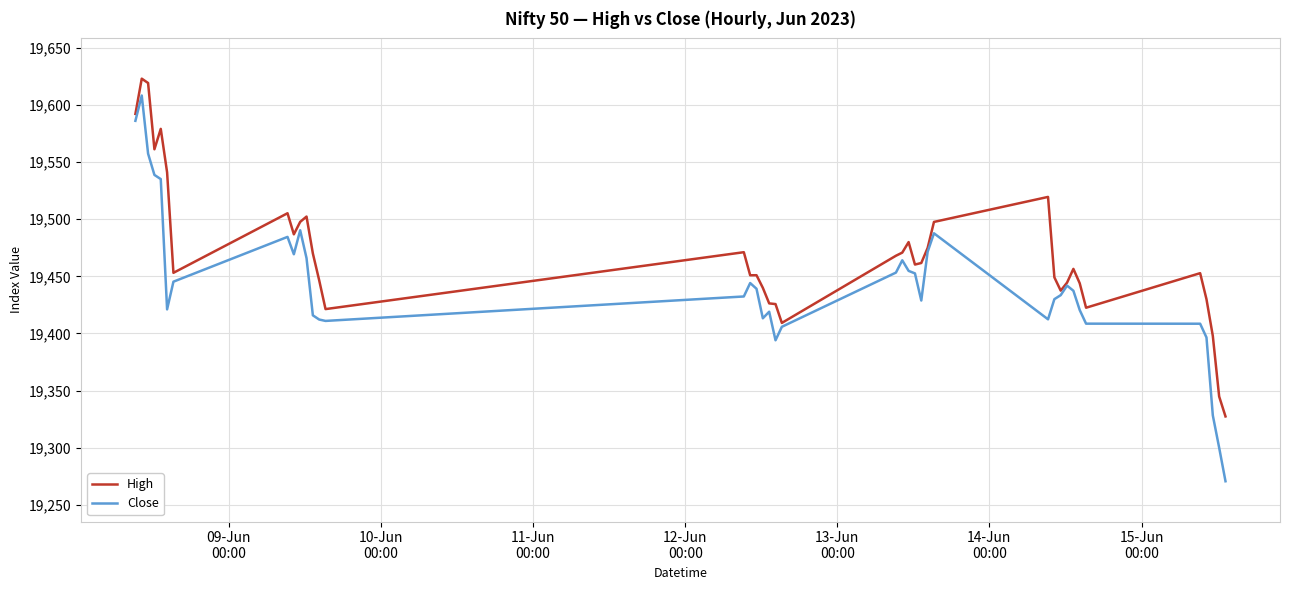

What is the difference between the second highest and second lowest values in the Close series?

286.1